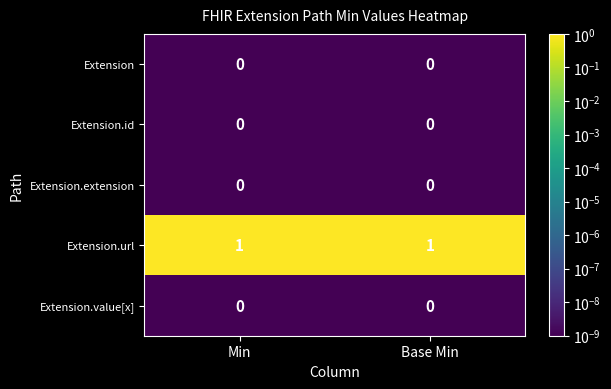

True or false: Extension.url has a value of 1 at Base Min.

True